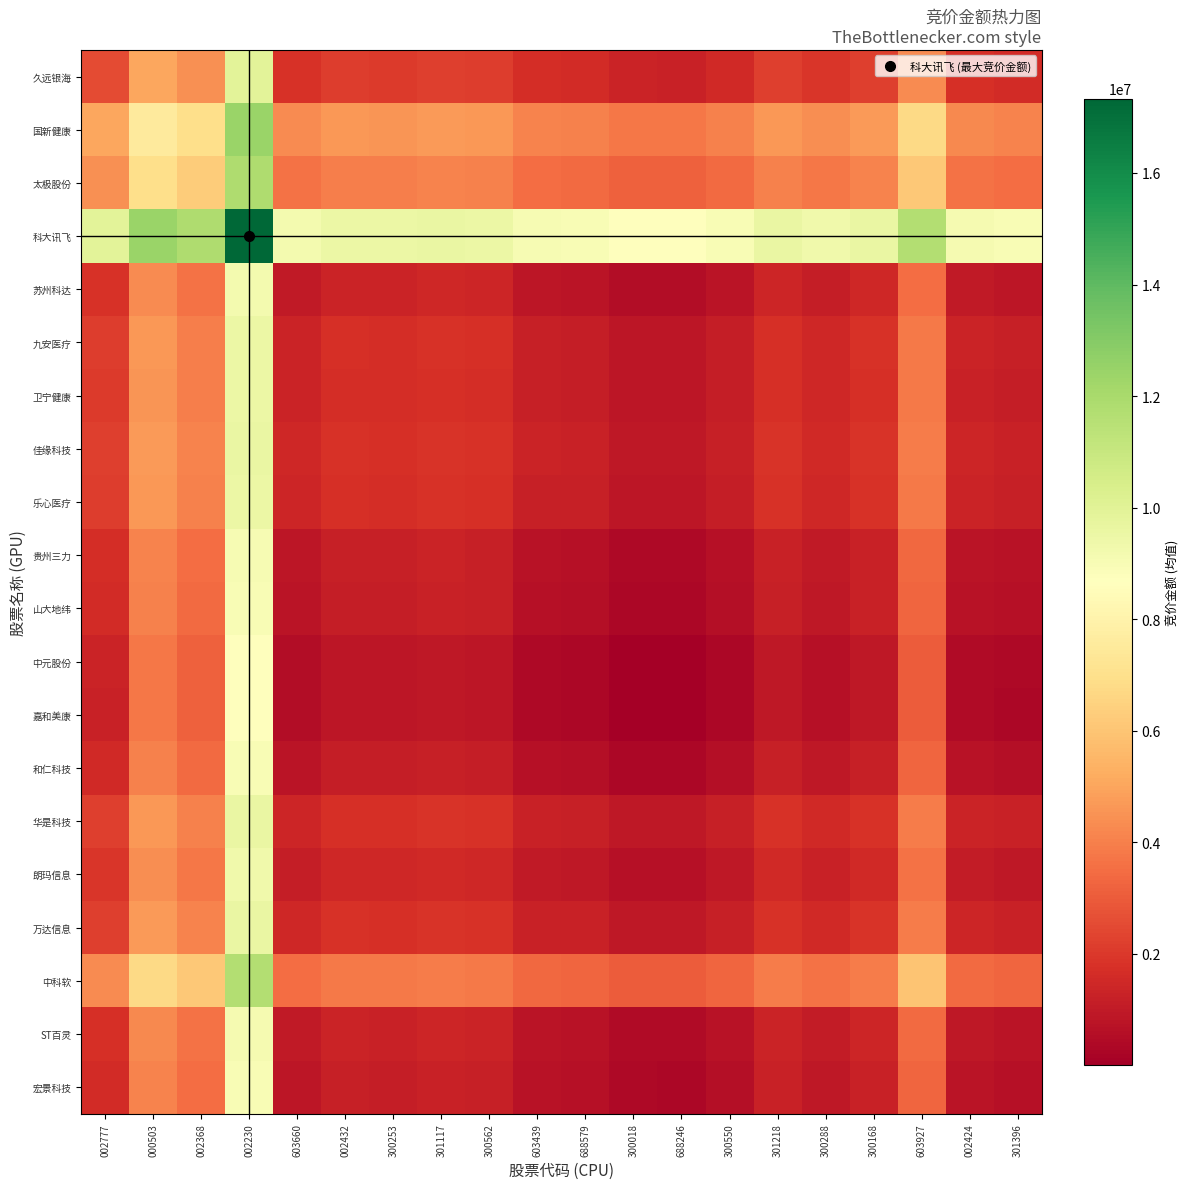

Reading left to right, list all the values displayed in this chart.

久远银海: 002777=2556603.0	000503=5044651.5	002368=4421861.5	002230=9945949.5	603660=1782091.0	002432=2130205.5	300253=2096251.5	301117=2211179.5	300562=2141559.0	603439=1636714.0	688579=1571726.5	300018=1297574.0	688246=1280672.5	300550=1560067.5	301218=2180401.5	300288=1900681.5	300168=2208307.5	603927=4269726.0	002424=1733901.5	301396=1608075.5
国新健康: 002777=5044651.5	000503=7532700.0	002368=6909910.0	002230=12433998.0	603660=4270139.5	002432=4618254.0	300253=4584300.0	301117=4699228.0	300562=4629607.5	603439=4124762.5	688579=4059775.0	300018=3785622.5	688246=3768721.0	300550=4048116.0	301218=4668450.0	300288=4388730.0	300168=4696356.0	603927=6757774.5	002424=4221950.0	301396=4096124.0
太极股份: 002777=4421861.5	000503=6909910.0	002368=6287120.0	002230=11811208.0	603660=3647349.5	002432=3995464.0	300253=3961510.0	301117=4076438.0	300562=4006817.5	603439=3501972.5	688579=3436985.0	300018=3162832.5	688246=3145931.0	300550=3425326.0	301218=4045660.0	300288=3765940.0	300168=4073566.0	603927=6134984.5	002424=3599160.0	301396=3473334.0
科大讯飞: 002777=9945949.5	000503=12433998.0	002368=11811208.0	002230=17335296.0	603660=9171437.5	002432=9519552.0	300253=9485598.0	301117=9600526.0	300562=9530905.5	603439=9026060.5	688579=8961073.0	300018=8686920.5	688246=8670019.0	300550=8949414.0	301218=9569748.0	300288=9290028.0	300168=9597654.0	603927=11659072.5	002424=9123248.0	301396=8997422.0
苏州科达: 002777=1782091.0	000503=4270139.5	002368=3647349.5	002230=9171437.5	603660=1007579.0	002432=1355693.5	300253=1321739.5	301117=1436667.5	300562=1367047.0	603439=862202.0	688579=797214.5	300018=523062.0	688246=506160.5	300550=785555.5	301218=1405889.5	300288=1126169.5	300168=1433795.5	603927=3495214.0	002424=959389.5	301396=833563.5
九安医疗: 002777=2130205.5	000503=4618254.0	002368=3995464.0	002230=9519552.0	603660=1355693.5	002432=1703808.0	300253=1669854.0	301117=1784782.0	300562=1715161.5	603439=1210316.5	688579=1145329.0	300018=871176.5	688246=854275.0	300550=1133670.0	301218=1754004.0	300288=1474284.0	300168=1781910.0	603927=3843328.5	002424=1307504.0	301396=1181678.0
卫宁健康: 002777=2096251.5	000503=4584300.0	002368=3961510.0	002230=9485598.0	603660=1321739.5	002432=1669854.0	300253=1635900.0	301117=1750828.0	300562=1681207.5	603439=1176362.5	688579=1111375.0	300018=837222.5	688246=820321.0	300550=1099716.0	301218=1720050.0	300288=1440330.0	300168=1747956.0	603927=3809374.5	002424=1273550.0	301396=1147724.0
佳缘科技: 002777=2211179.5	000503=4699228.0	002368=4076438.0	002230=9600526.0	603660=1436667.5	002432=1784782.0	300253=1750828.0	301117=1865756.0	300562=1796135.5	603439=1291290.5	688579=1226303.0	300018=952150.5	688246=935249.0	300550=1214644.0	301218=1834978.0	300288=1555258.0	300168=1862884.0	603927=3924302.5	002424=1388478.0	301396=1262652.0
乐心医疗: 002777=2141559.0	000503=4629607.5	002368=4006817.5	002230=9530905.5	603660=1367047.0	002432=1715161.5	300253=1681207.5	301117=1796135.5	300562=1726515.0	603439=1221670.0	688579=1156682.5	300018=882530.0	688246=865628.5	300550=1145023.5	301218=1765357.5	300288=1485637.5	300168=1793263.5	603927=3854682.0	002424=1318857.5	301396=1193031.5
贵州三力: 002777=1636714.0	000503=4124762.5	002368=3501972.5	002230=9026060.5	603660=862202.0	002432=1210316.5	300253=1176362.5	301117=1291290.5	300562=1221670.0	603439=716825.0	688579=651837.5	300018=377685.0	688246=360783.5	300550=640178.5	301218=1260512.5	300288=980792.5	300168=1288418.5	603927=3349837.0	002424=814012.5	301396=688186.5
山大地纬: 002777=1571726.5	000503=4059775.0	002368=3436985.0	002230=8961073.0	603660=797214.5	002432=1145329.0	300253=1111375.0	301117=1226303.0	300562=1156682.5	603439=651837.5	688579=586850.0	300018=312697.5	688246=295796.0	300550=575191.0	301218=1195525.0	300288=915805.0	300168=1223431.0	603927=3284849.5	002424=749025.0	301396=623199.0
中元股份: 002777=1297574.0	000503=3785622.5	002368=3162832.5	002230=8686920.5	603660=523062.0	002432=871176.5	300253=837222.5	301117=952150.5	300562=882530.0	603439=377685.0	688579=312697.5	300018=38545.0	688246=21643.5	300550=301038.5	301218=921372.5	300288=641652.5	300168=949278.5	603927=3010697.0	002424=474872.5	301396=349046.5
嘉和美康: 002777=1280672.5	000503=3768721.0	002368=3145931.0	002230=8670019.0	603660=506160.5	002432=854275.0	300253=820321.0	301117=935249.0	300562=865628.5	603439=360783.5	688579=295796.0	300018=21643.5	688246=4742.0	300550=284137.0	301218=904471.0	300288=624751.0	300168=932377.0	603927=2993795.5	002424=457971.0	301396=332145.0
和仁科技: 002777=1560067.5	000503=4048116.0	002368=3425326.0	002230=8949414.0	603660=785555.5	002432=1133670.0	300253=1099716.0	301117=1214644.0	300562=1145023.5	603439=640178.5	688579=575191.0	300018=301038.5	688246=284137.0	300550=563532.0	301218=1183866.0	300288=904146.0	300168=1211772.0	603927=3273190.5	002424=737366.0	301396=611540.0
华是科技: 002777=2180401.5	000503=4668450.0	002368=4045660.0	002230=9569748.0	603660=1405889.5	002432=1754004.0	300253=1720050.0	301117=1834978.0	300562=1765357.5	603439=1260512.5	688579=1195525.0	300018=921372.5	688246=904471.0	300550=1183866.0	301218=1804200.0	300288=1524480.0	300168=1832106.0	603927=3893524.5	002424=1357700.0	301396=1231874.0
朗玛信息: 002777=1900681.5	000503=4388730.0	002368=3765940.0	002230=9290028.0	603660=1126169.5	002432=1474284.0	300253=1440330.0	301117=1555258.0	300562=1485637.5	603439=980792.5	688579=915805.0	300018=641652.5	688246=624751.0	300550=904146.0	301218=1524480.0	300288=1244760.0	300168=1552386.0	603927=3613804.5	002424=1077980.0	301396=952154.0
万达信息: 002777=2208307.5	000503=4696356.0	002368=4073566.0	002230=9597654.0	603660=1433795.5	002432=1781910.0	300253=1747956.0	301117=1862884.0	300562=1793263.5	603439=1288418.5	688579=1223431.0	300018=949278.5	688246=932377.0	300550=1211772.0	301218=1832106.0	300288=1552386.0	300168=1860012.0	603927=3921430.5	002424=1385606.0	301396=1259780.0
中科软: 002777=4269726.0	000503=6757774.5	002368=6134984.5	002230=11659072.5	603660=3495214.0	002432=3843328.5	300253=3809374.5	301117=3924302.5	300562=3854682.0	603439=3349837.0	688579=3284849.5	300018=3010697.0	688246=2993795.5	300550=3273190.5	301218=3893524.5	300288=3613804.5	300168=3921430.5	603927=5982849.0	002424=3447024.5	301396=3321198.5
ST百灵: 002777=1733901.5	000503=4221950.0	002368=3599160.0	002230=9123248.0	603660=959389.5	002432=1307504.0	300253=1273550.0	301117=1388478.0	300562=1318857.5	603439=814012.5	688579=749025.0	300018=474872.5	688246=457971.0	300550=737366.0	301218=1357700.0	300288=1077980.0	300168=1385606.0	603927=3447024.5	002424=911200.0	301396=785374.0
宏景科技: 002777=1608075.5	000503=4096124.0	002368=3473334.0	002230=8997422.0	603660=833563.5	002432=1181678.0	300253=1147724.0	301117=1262652.0	300562=1193031.5	603439=688186.5	688579=623199.0	300018=349046.5	688246=332145.0	300550=611540.0	301218=1231874.0	300288=952154.0	300168=1259780.0	603927=3321198.5	002424=785374.0	301396=659548.0